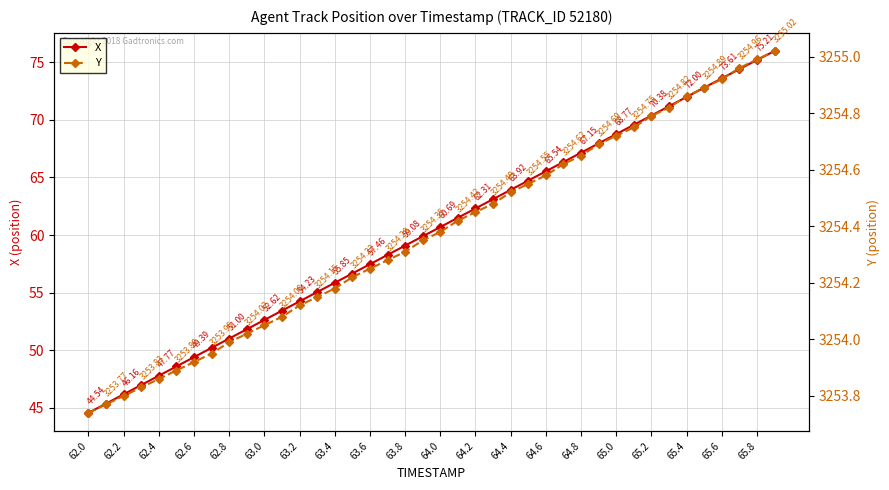

What is the difference between the second highest and minimum values in the Y series?

1.2